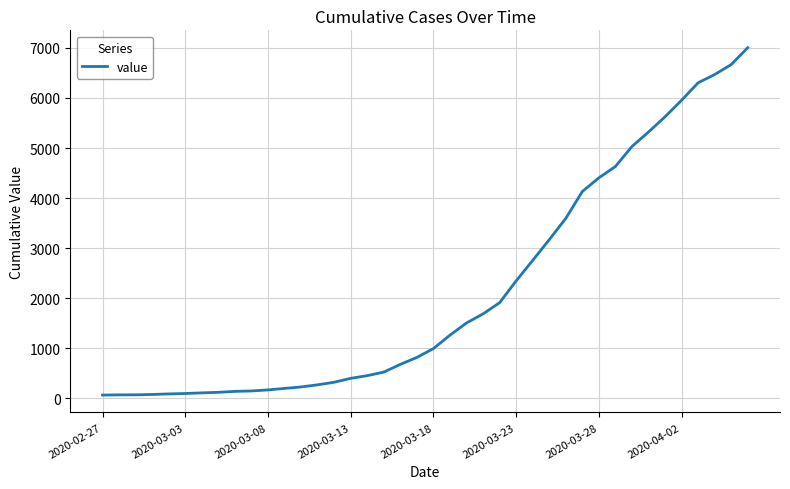

What is the difference between the maximum and minimum values?

6940